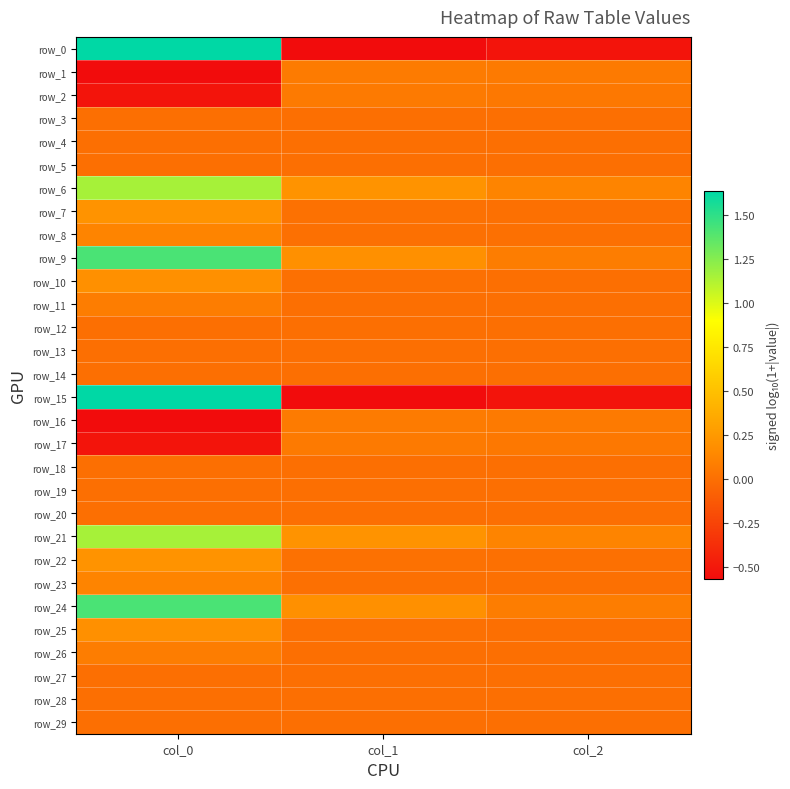

How many data points does each series have?

3